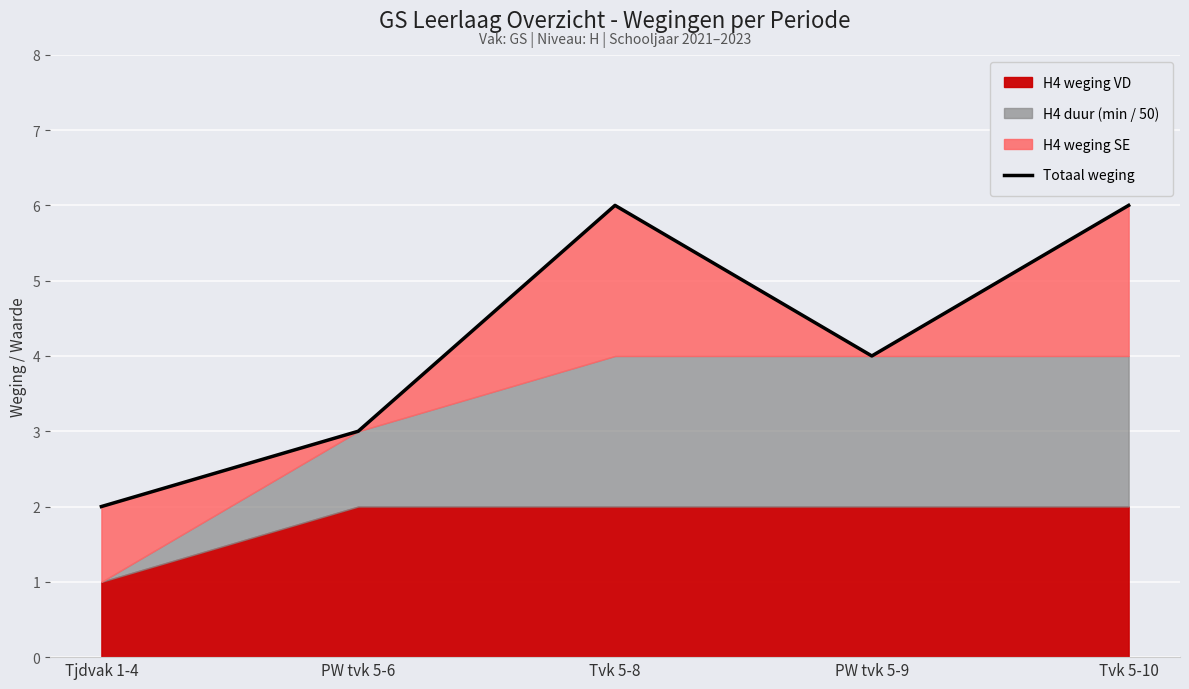

What is the smallest value displayed?

2